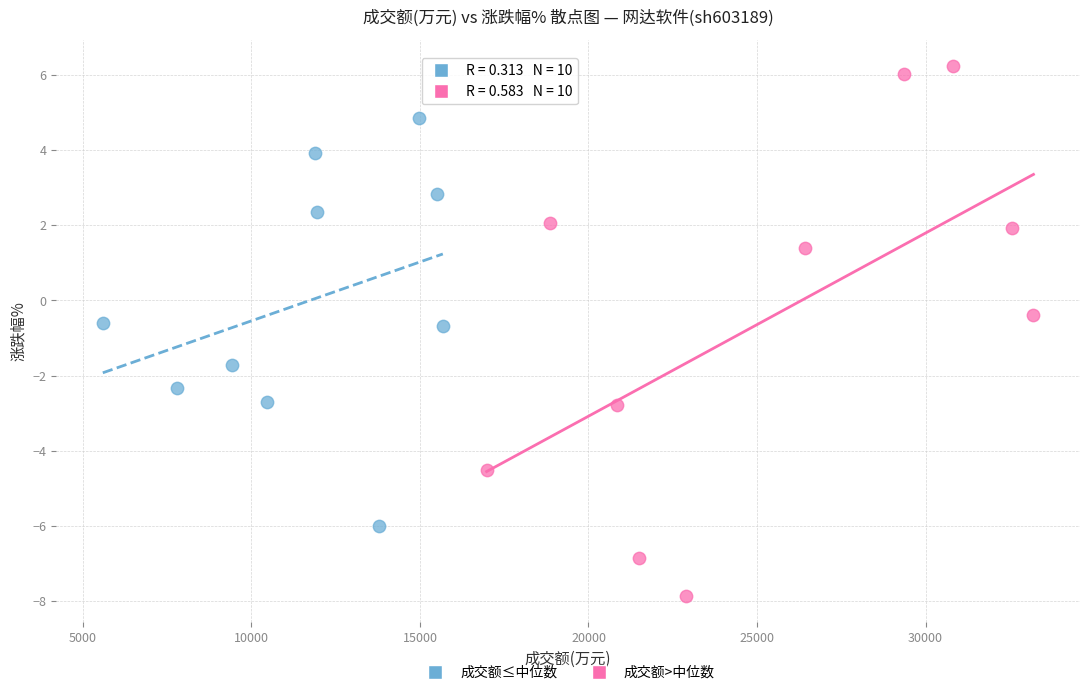

What are all the series names shown in the legend?

成交额≤中位数, 成交额>中位数